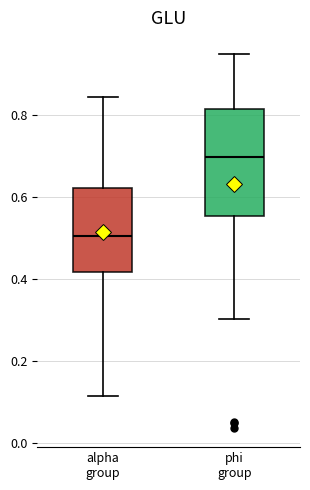

Reading left to right, read every box against the y-axis: the position of its median line, the range the box covers, and the ends of its whiskers. The values are not printed on the chart, so give them approximately, as read against the axis.

alpha group: median 0.50, box 0.42 to 0.62, whiskers 0.12 to 0.84
phi group: median 0.70, box 0.56 to 0.82, whiskers 0.30 to 0.94